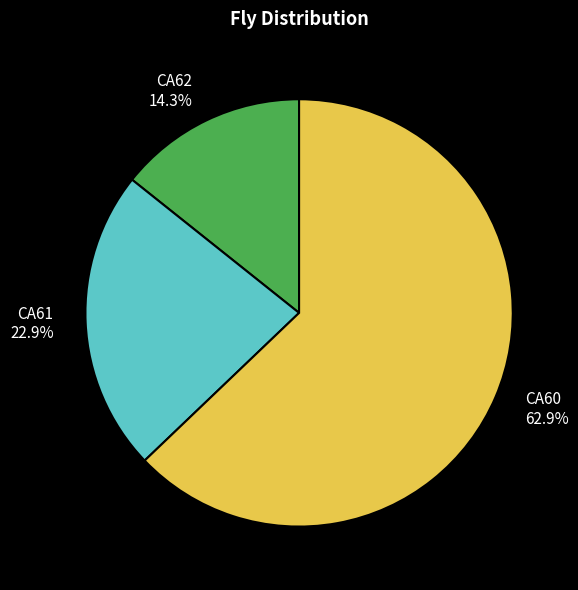

Is the sum of CA61 and CA60 greater than half?

Yes